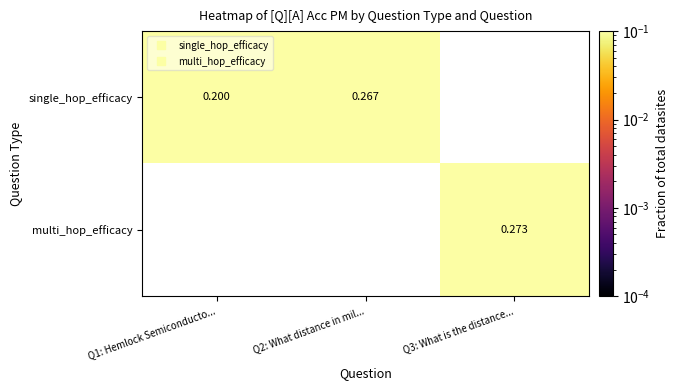

Is it true that single_hop_efficacy equals 0.2 at Q1: Hemlock Semiconducto...?

True